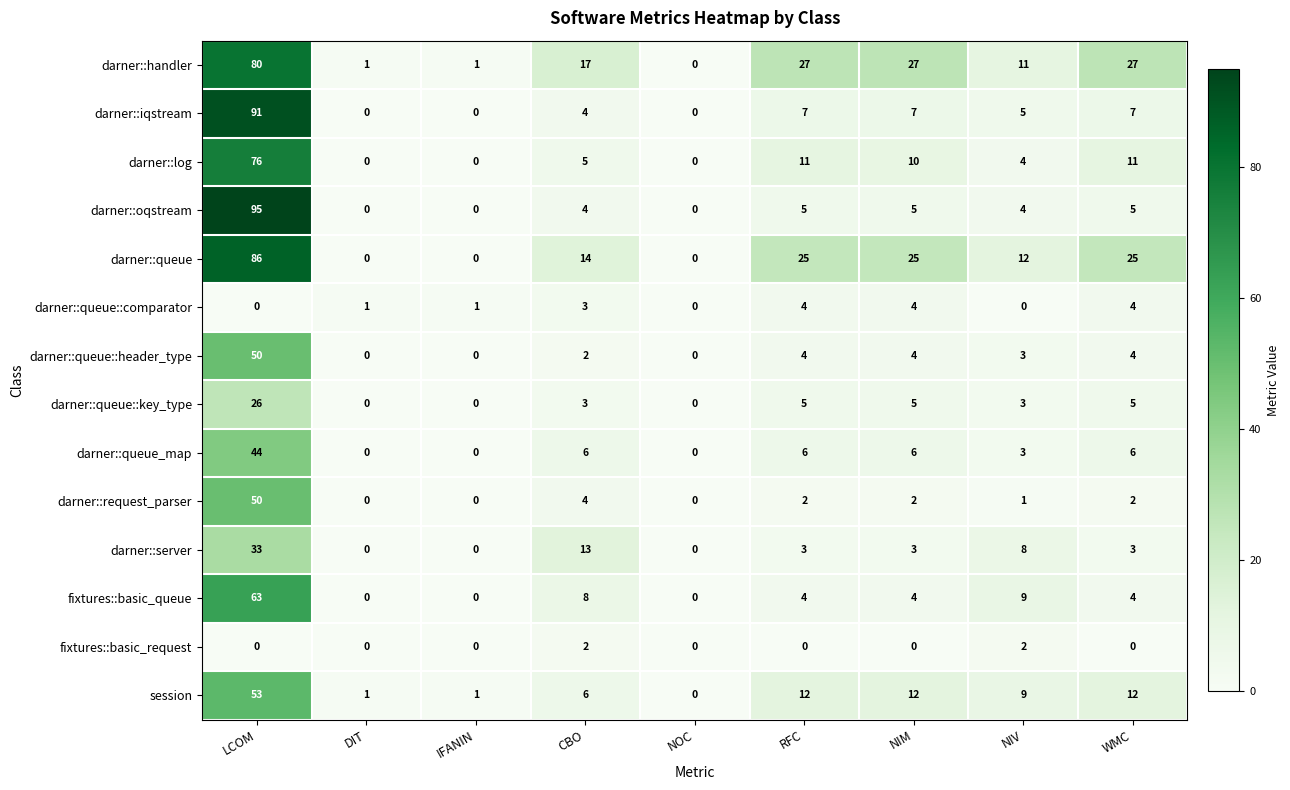

What is the highest value of the darner::server series?

33